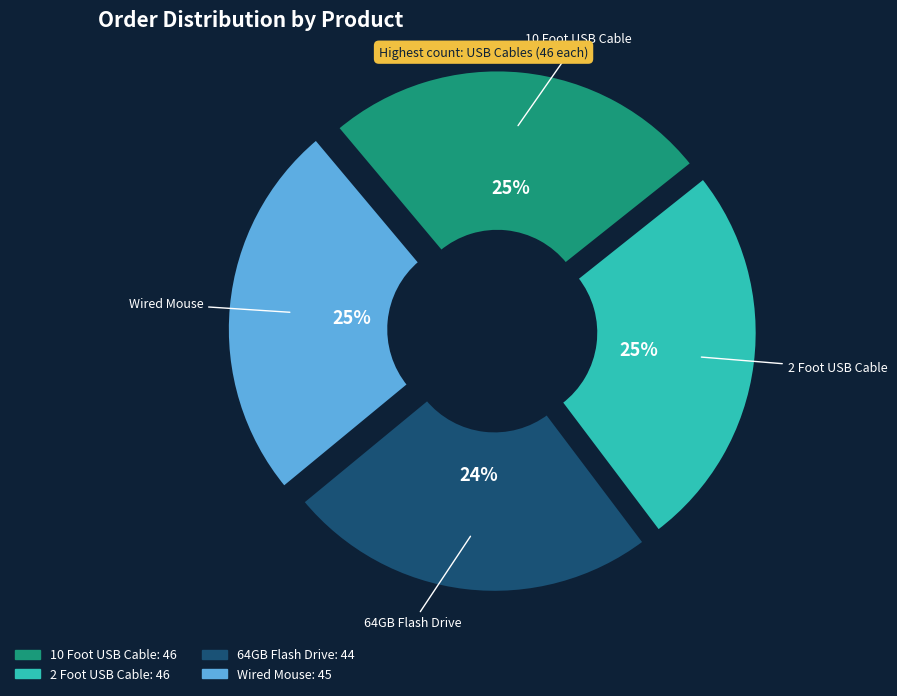

Does any single category account for the majority?

No